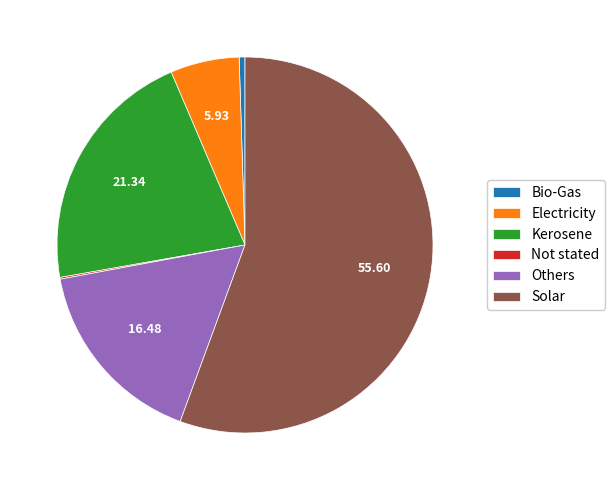

Between Solar and Kerosene, which is larger?

Solar